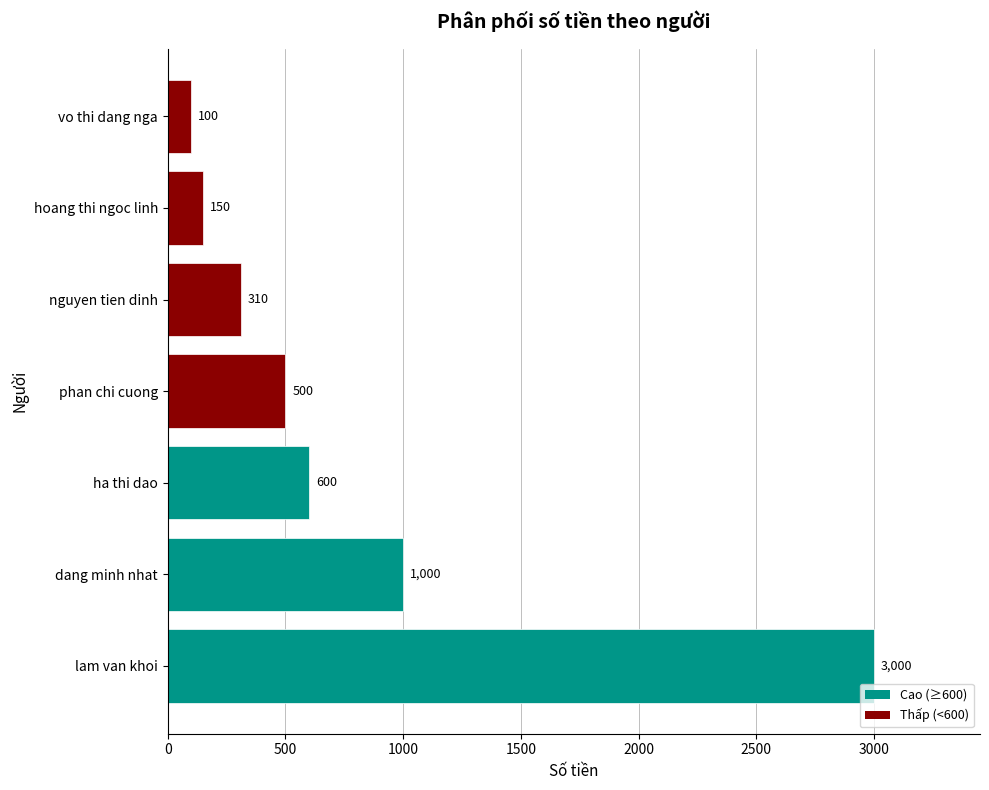

The chart shows a value of 500 at phan chi cuong. True or false?

True